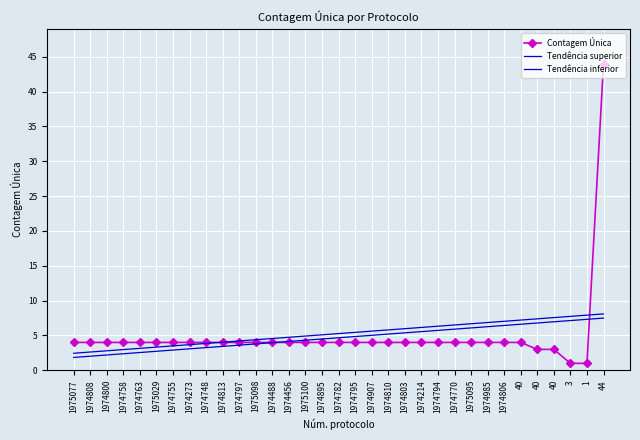

True or false: Tendência superior and Tendência inferior cross at least once.

False